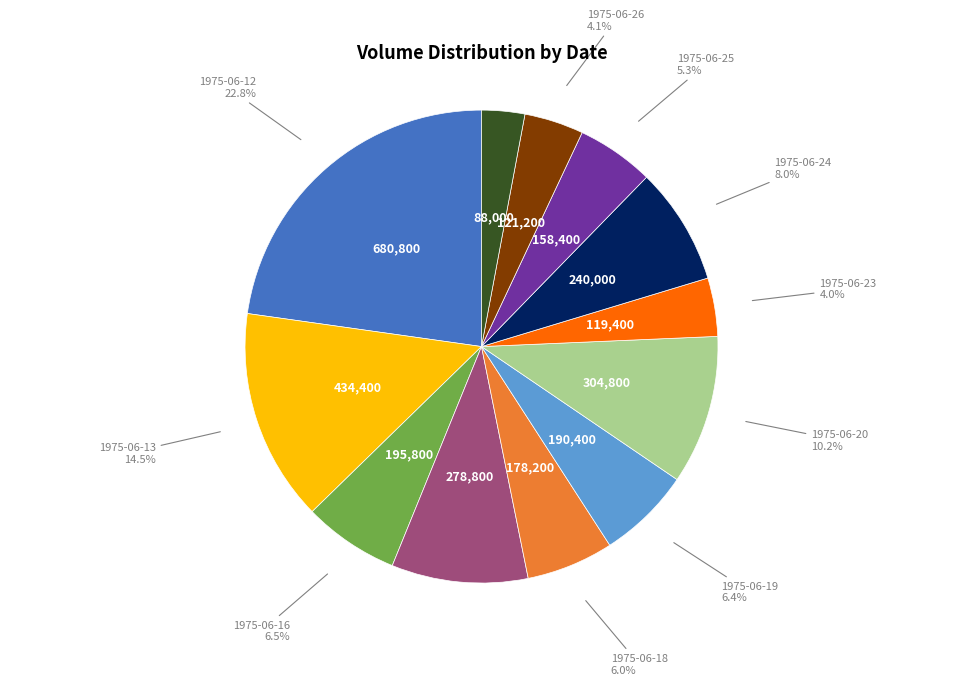

Is there any slice that represents more than half of the pie?

No